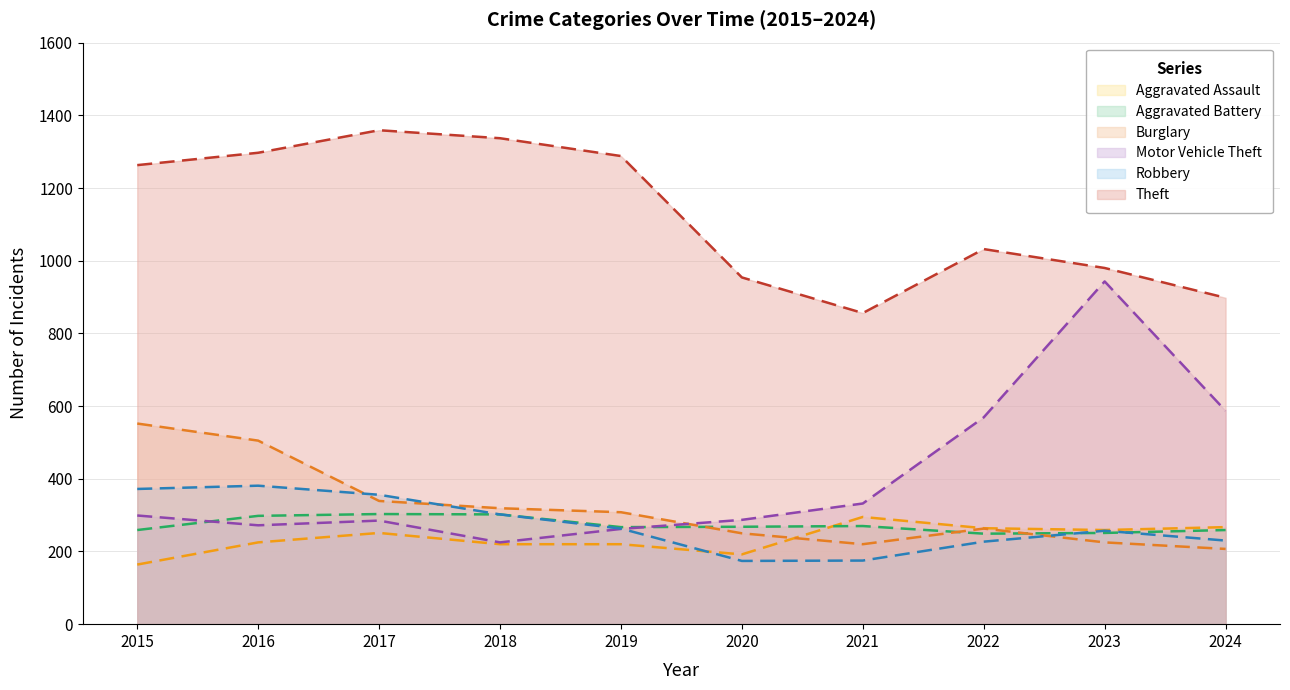

How many lines are shown in the chart?

6